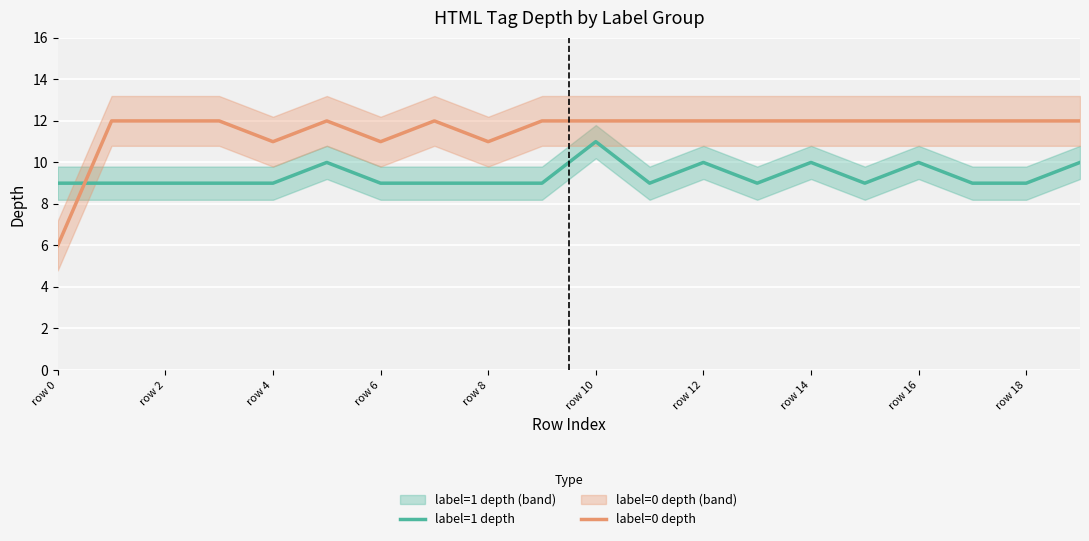

True or false: label=1 depth and label=0 depth intersect in this chart.

True